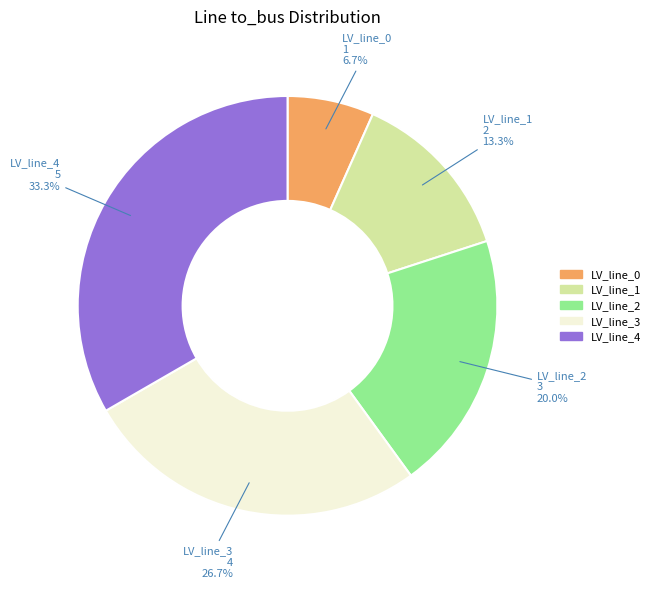

Which has a higher value, LV_line_1 or LV_line_2?

LV_line_2